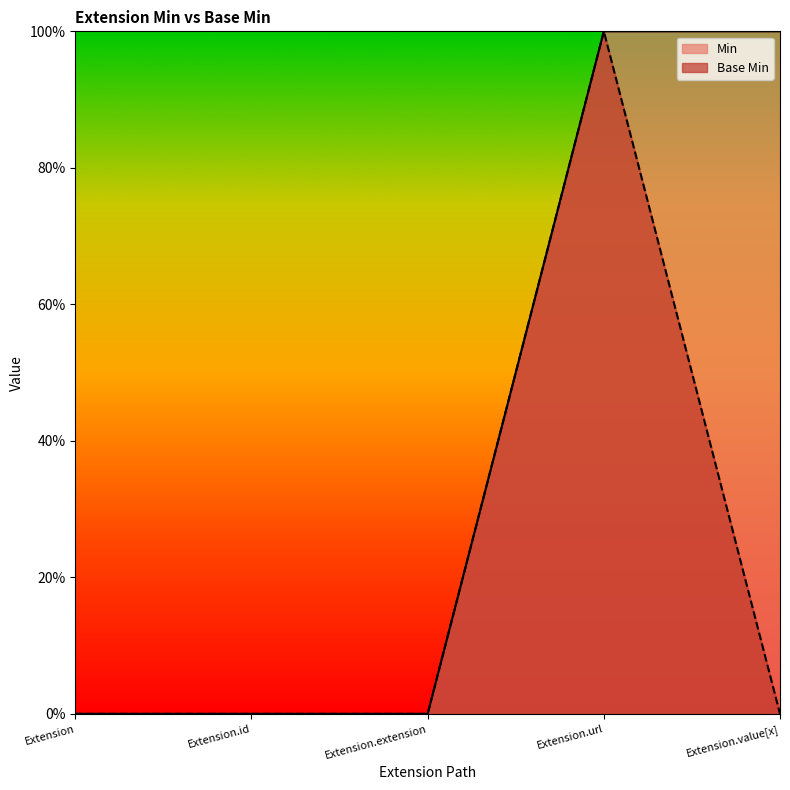

What is the difference between the Base Min values at Extension.extension and Extension.url?

1